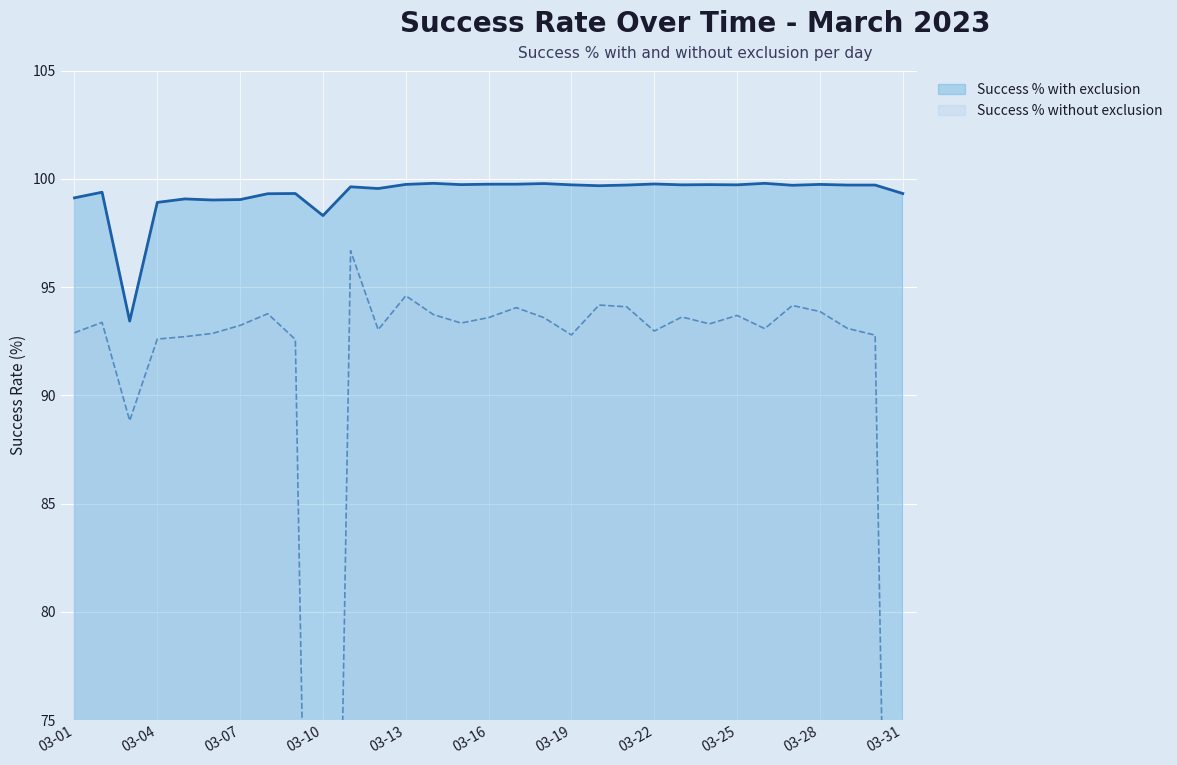

Which series changed the most between 2023-03-11 and 2023-03-29?

Success % without exclusion